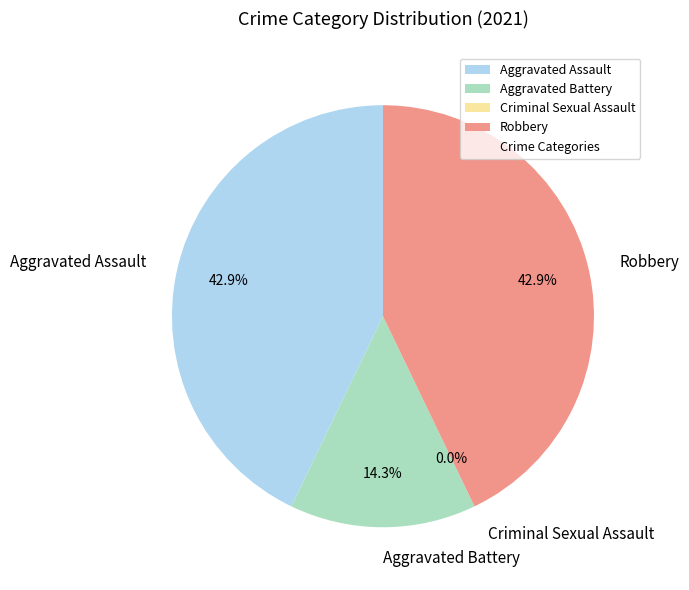

Which slice is the largest?

Aggravated Assault